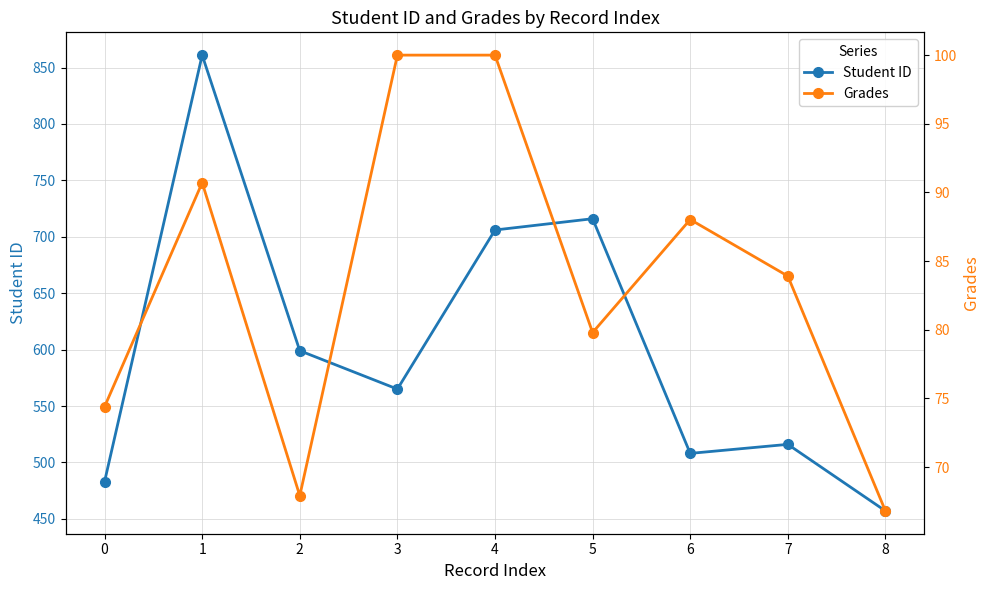

The value of Student ID at 6 is 870.0. True or false?

False